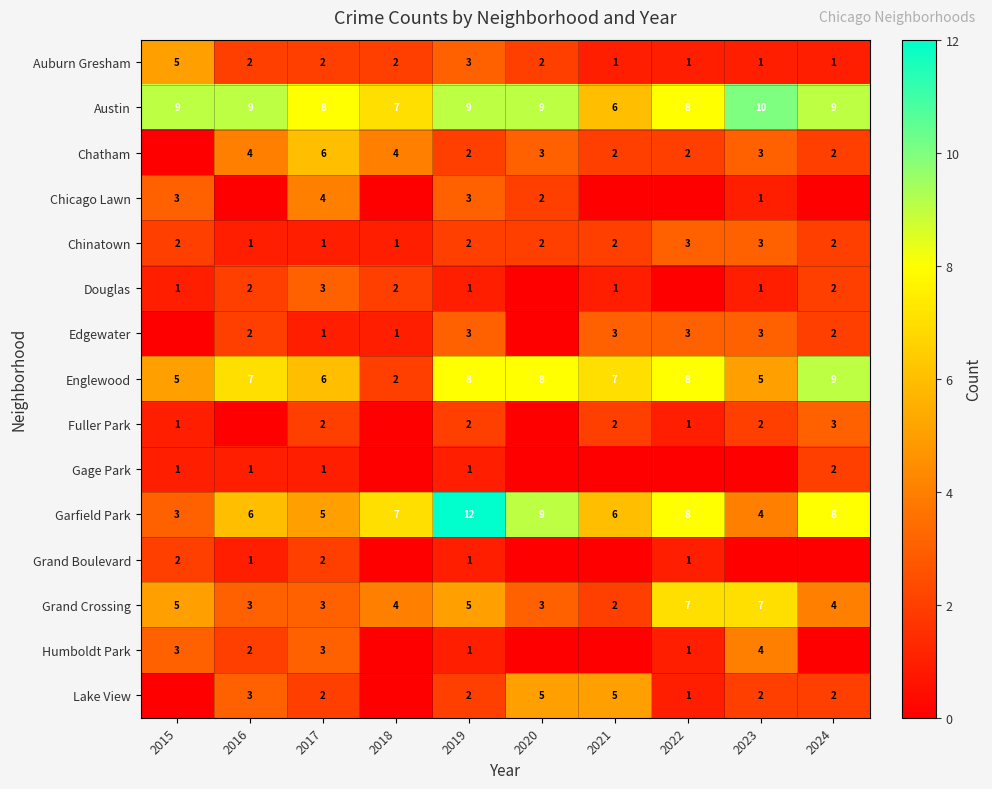

Is the value of Auburn Gresham at 2021 greater than the value of Edgewater at 2016?

No